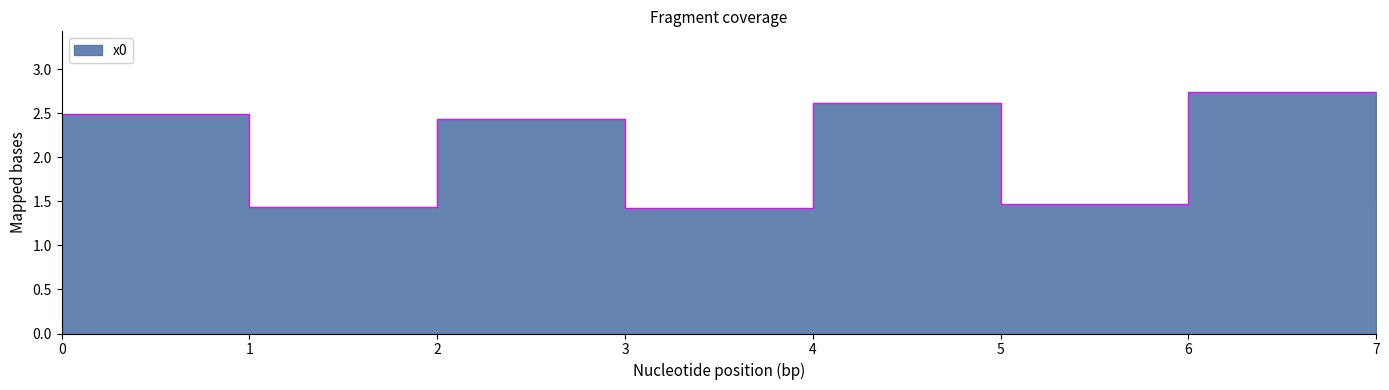

What is the change in value from 5 to 6?

+1.3